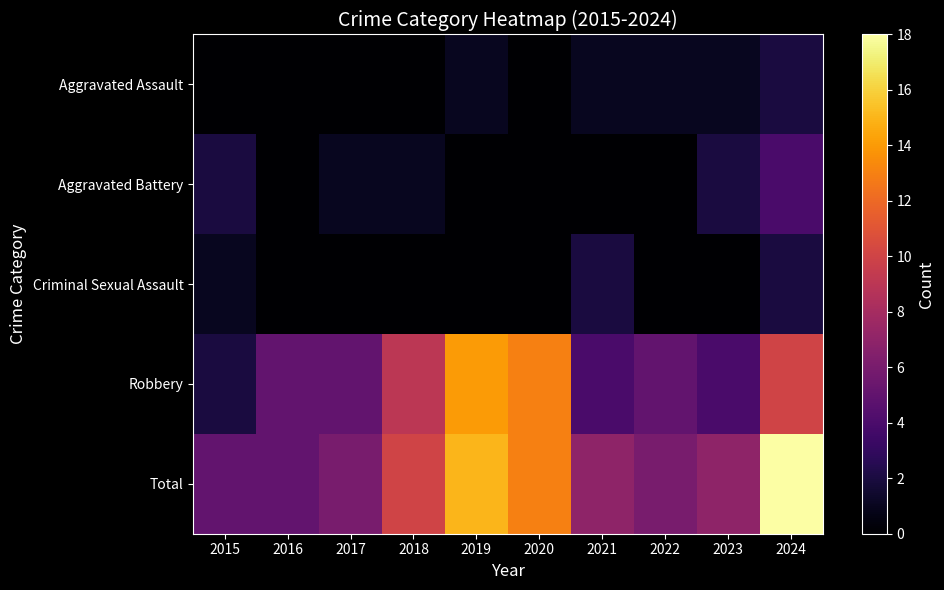

Reading left to right, list all the values displayed in this chart.

Aggravated Assault: 2015=0	2016=0	2017=0	2018=0	2019=1	2020=0	2021=1	2022=1	2023=1	2024=2
Aggravated Battery: 2015=2	2016=0	2017=1	2018=1	2019=0	2020=0	2021=0	2022=0	2023=2	2024=4
Criminal Sexual Assault: 2015=1	2016=0	2017=0	2018=0	2019=0	2020=0	2021=2	2022=0	2023=0	2024=2
Robbery: 2015=2	2016=5	2017=5	2018=9	2019=14	2020=13	2021=4	2022=5	2023=4	2024=10
Total: 2015=5	2016=5	2017=6	2018=10	2019=15	2020=13	2021=7	2022=6	2023=7	2024=18